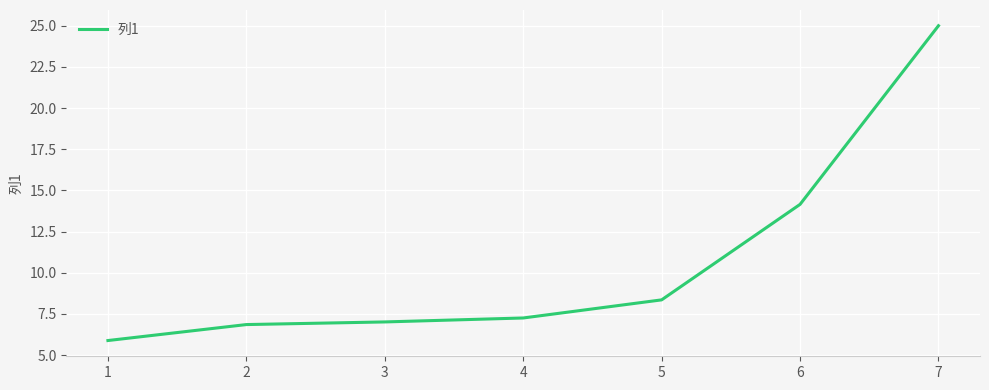

What is the change in value from 3 to 5?

+1.3